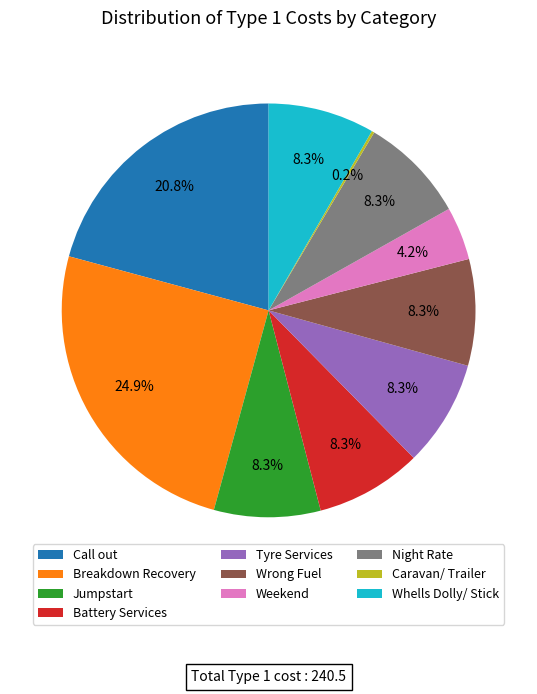

Do Weekend and Wrong Fuel together represent more than half of the pie?

No